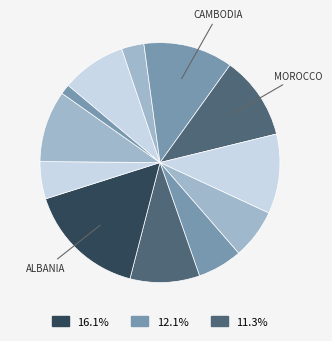

Count the number of slices in the pie.

12